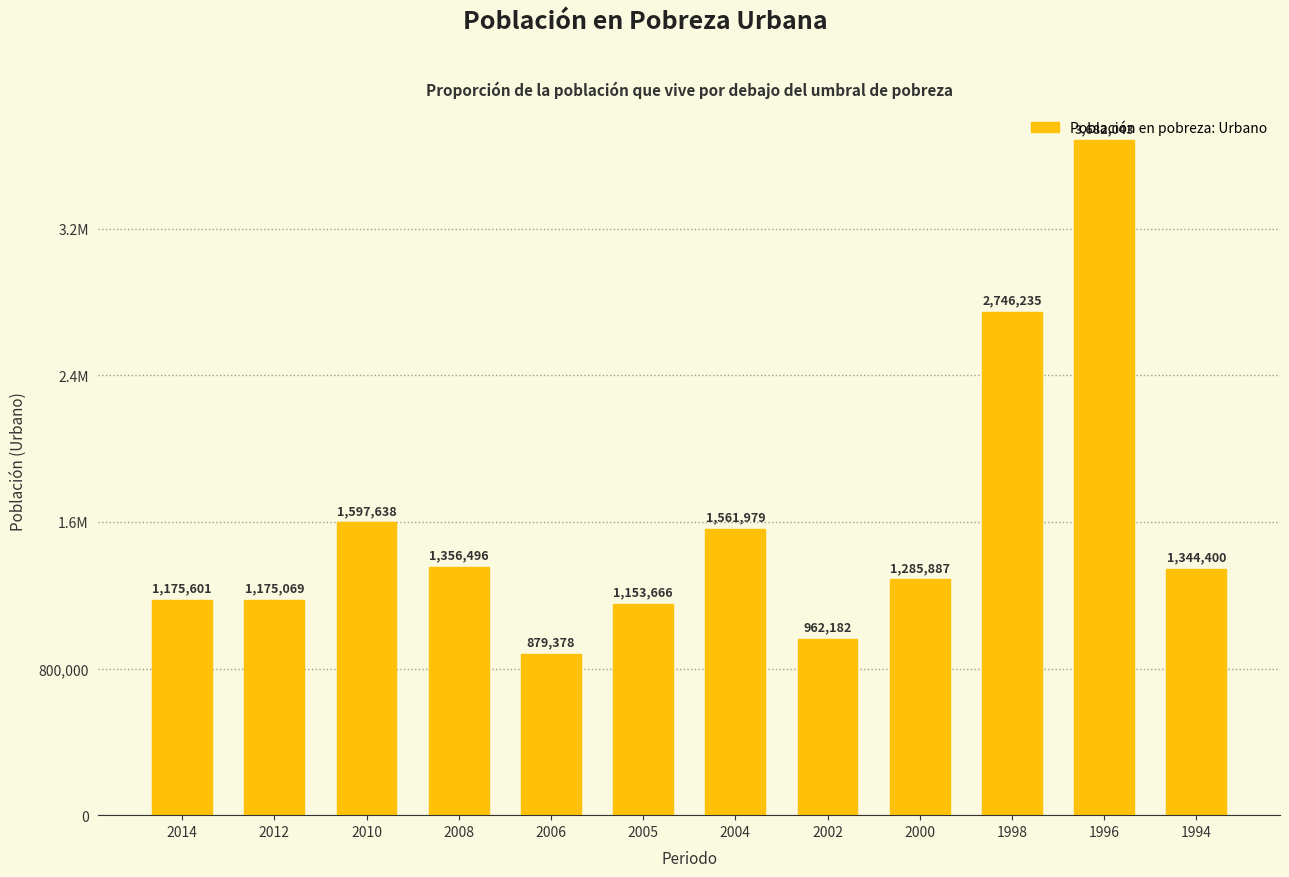

Approximately how many times larger is the value at 2006 compared to 2014?

0.7